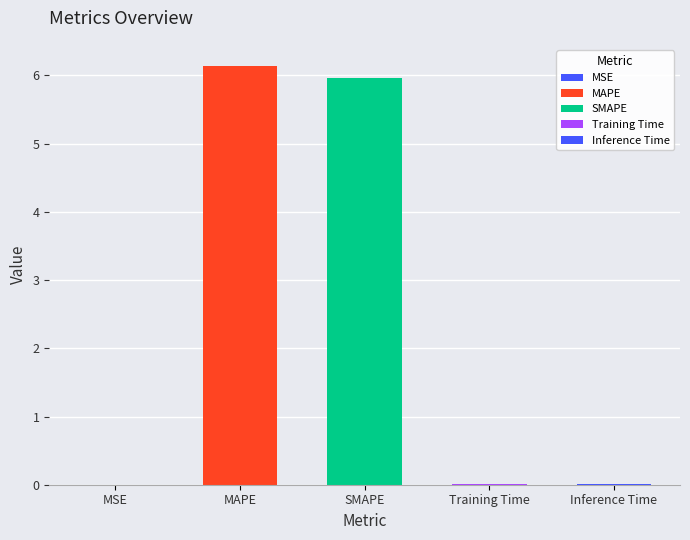

At which label is the value closest to 3?

SMAPE